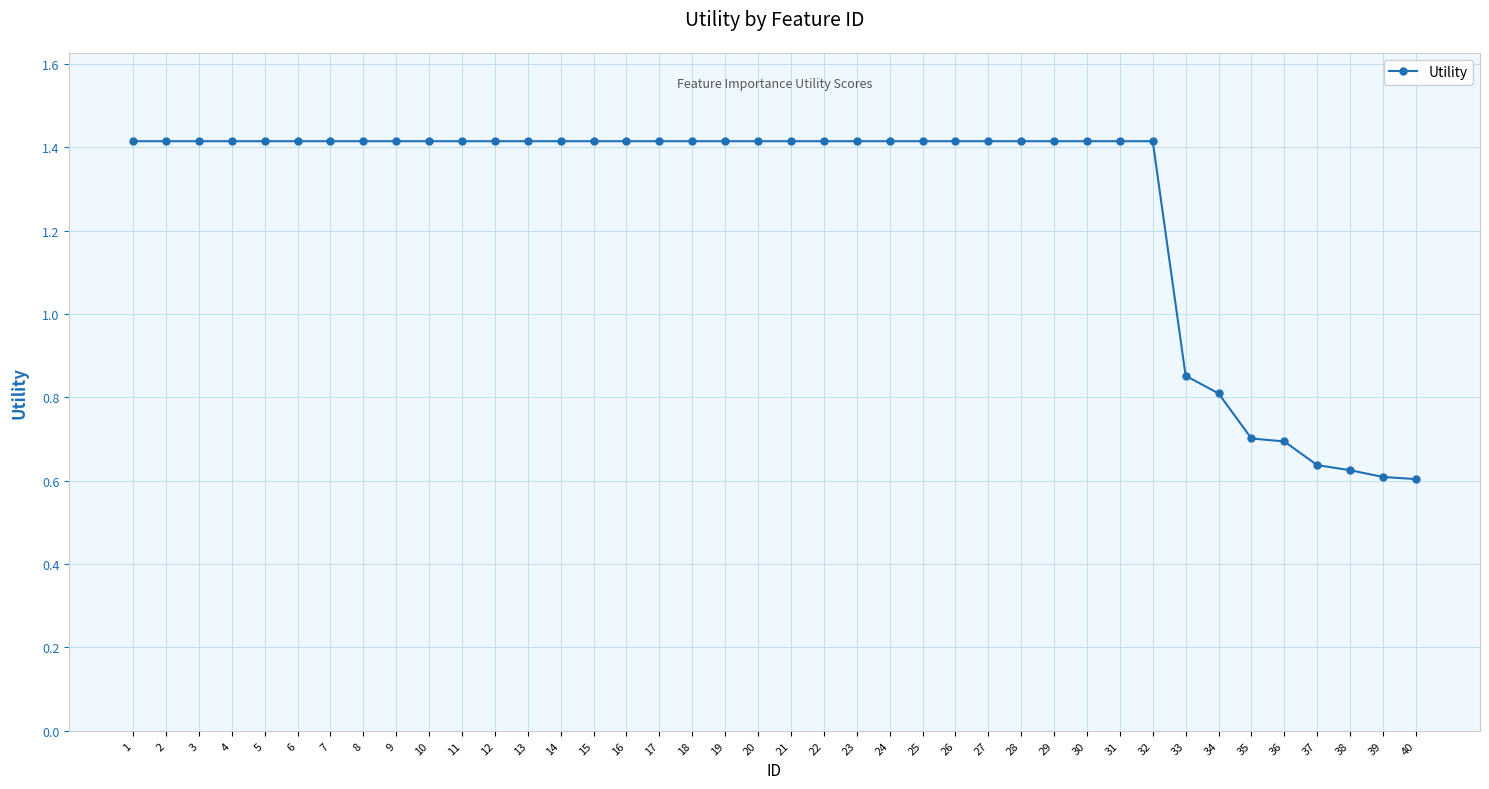

What is the ratio of the value at 14 to the value at 3?

1.0